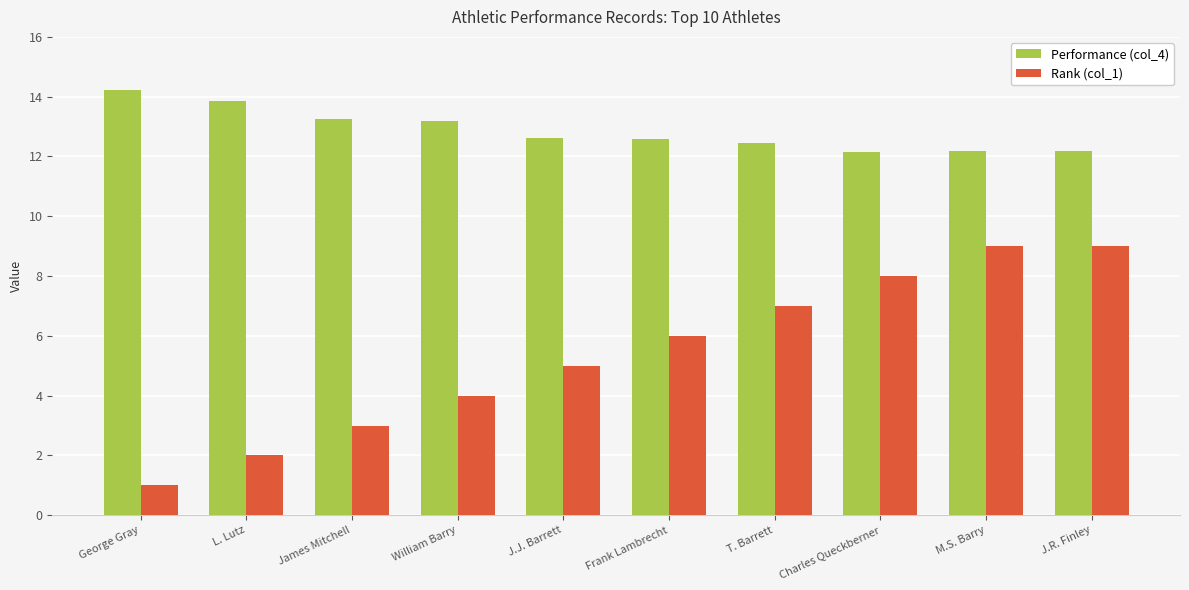

Rank the series by their average value, from highest to lowest.

Performance (col_4), Rank (col_1)